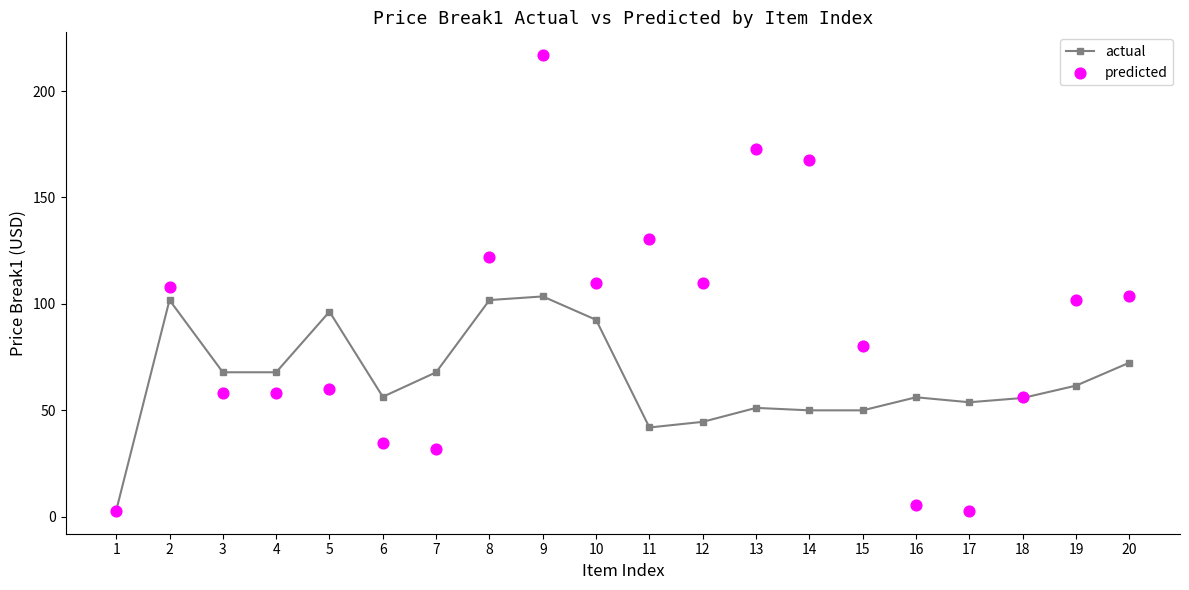

At how many categories does at least one series exceed 98?

10